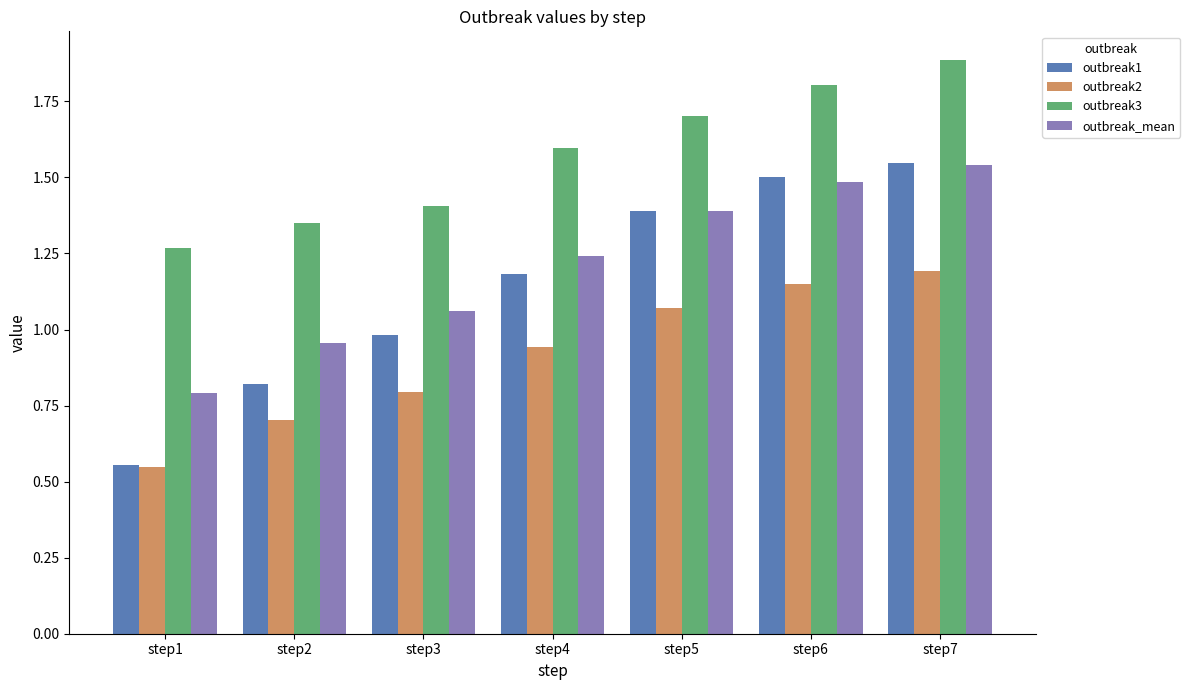

What is the average value of the outbreak3 series?

1.6